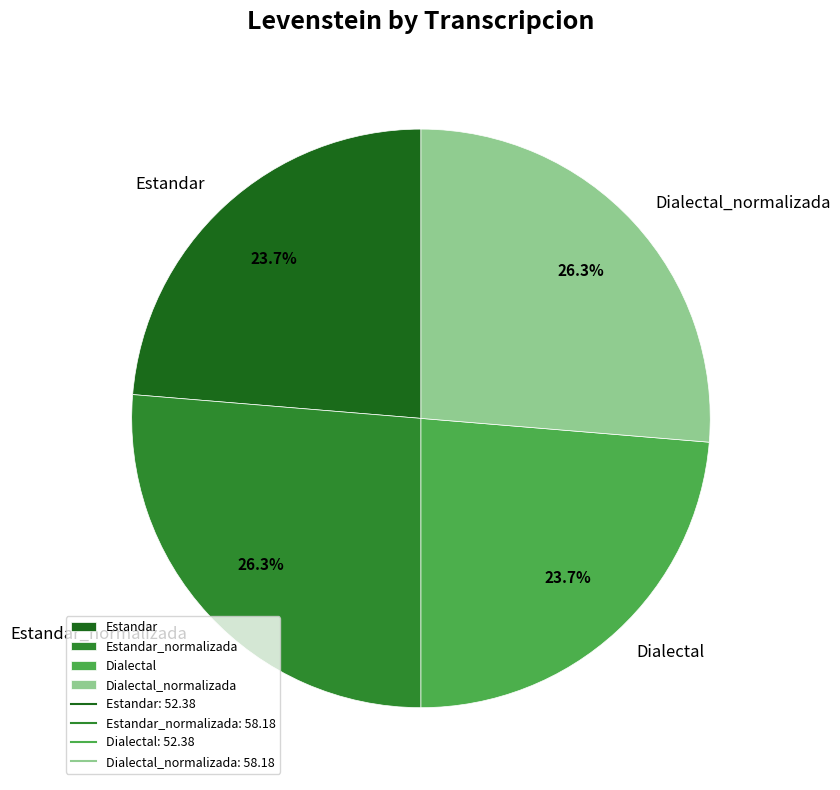

How much of the chart is everything except Dialectal?

76.3%